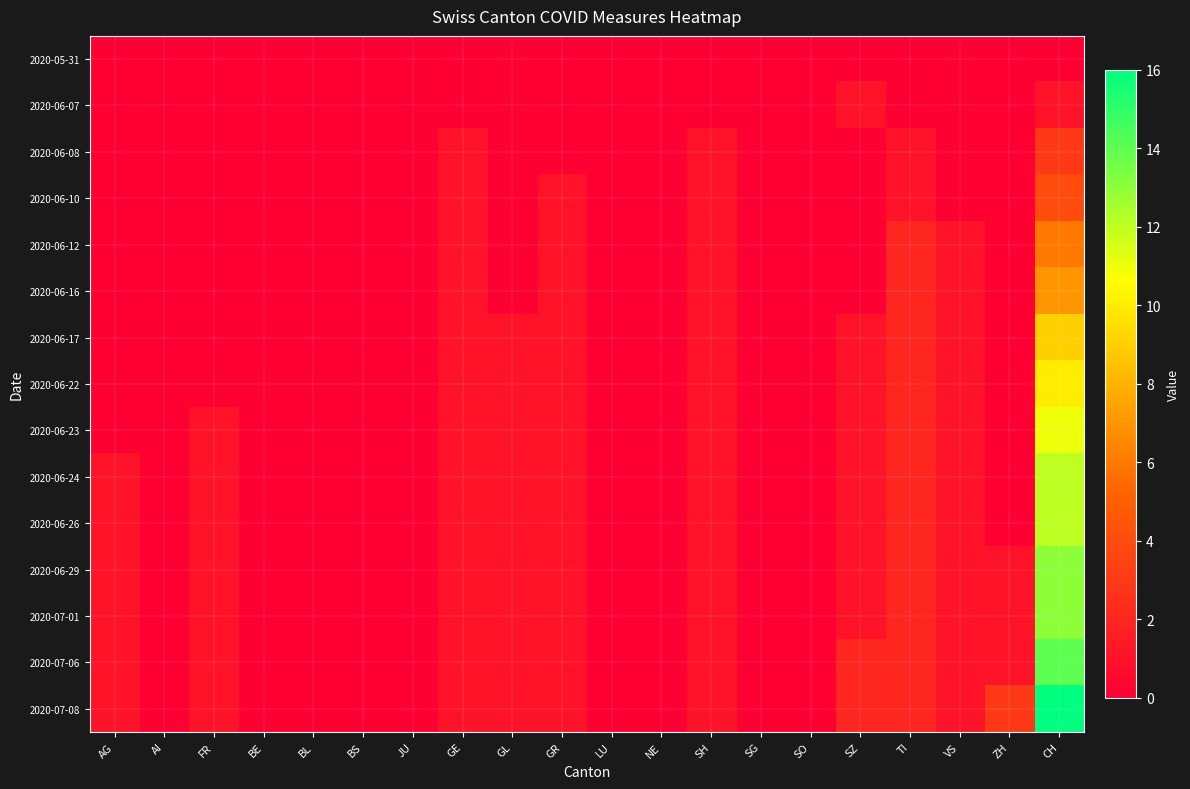

Reading left to right, what are all the values shown in this chart?

2020-05-31: AG=0	AI=0	FR=0	BE=0	BL=0	BS=0	JU=0	GE=0	GL=0	GR=0	LU=0	NE=0	SH=0	SG=0	SO=0	SZ=0	TI=0	VS=0	ZH=0	CH=0
2020-06-07: AG=0	AI=0	FR=0	BE=0	BL=0	BS=0	JU=0	GE=0	GL=0	GR=0	LU=0	NE=0	SH=0	SG=0	SO=0	SZ=1	TI=0	VS=0	ZH=0	CH=1
2020-06-08: AG=0	AI=0	FR=0	BE=0	BL=0	BS=0	JU=0	GE=1	GL=0	GR=0	LU=0	NE=0	SH=1	SG=0	SO=0	SZ=0	TI=1	VS=0	ZH=0	CH=3
2020-06-10: AG=0	AI=0	FR=0	BE=0	BL=0	BS=0	JU=0	GE=1	GL=0	GR=1	LU=0	NE=0	SH=1	SG=0	SO=0	SZ=0	TI=1	VS=0	ZH=0	CH=4
2020-06-12: AG=0	AI=0	FR=0	BE=0	BL=0	BS=0	JU=0	GE=1	GL=0	GR=1	LU=0	NE=0	SH=1	SG=0	SO=0	SZ=0	TI=2	VS=1	ZH=0	CH=6
2020-06-16: AG=0	AI=0	FR=0	BE=0	BL=0	BS=0	JU=0	GE=1	GL=0	GR=1	LU=0	NE=0	SH=1	SG=0	SO=0	SZ=0	TI=2	VS=1	ZH=0	CH=7
2020-06-17: AG=0	AI=0	FR=0	BE=0	BL=0	BS=0	JU=0	GE=1	GL=1	GR=1	LU=0	NE=0	SH=1	SG=0	SO=0	SZ=1	TI=2	VS=1	ZH=0	CH=9
2020-06-22: AG=0	AI=0	FR=0	BE=0	BL=0	BS=0	JU=0	GE=1	GL=1	GR=1	LU=0	NE=0	SH=1	SG=0	SO=0	SZ=1	TI=2	VS=1	ZH=0	CH=10
2020-06-23: AG=0	AI=0	FR=1	BE=0	BL=0	BS=0	JU=0	GE=1	GL=1	GR=1	LU=0	NE=0	SH=1	SG=0	SO=0	SZ=1	TI=2	VS=1	ZH=0	CH=11
2020-06-24: AG=1	AI=0	FR=1	BE=0	BL=0	BS=0	JU=0	GE=1	GL=1	GR=1	LU=0	NE=0	SH=1	SG=0	SO=0	SZ=1	TI=2	VS=1	ZH=0	CH=12
2020-06-26: AG=1	AI=0	FR=1	BE=0	BL=0	BS=0	JU=0	GE=1	GL=1	GR=1	LU=0	NE=0	SH=1	SG=0	SO=0	SZ=1	TI=2	VS=1	ZH=0	CH=12
2020-06-29: AG=1	AI=0	FR=1	BE=0	BL=0	BS=0	JU=0	GE=1	GL=1	GR=1	LU=0	NE=0	SH=1	SG=0	SO=0	SZ=1	TI=2	VS=1	ZH=1	CH=13
2020-07-01: AG=1	AI=0	FR=1	BE=0	BL=0	BS=0	JU=0	GE=1	GL=1	GR=1	LU=0	NE=0	SH=1	SG=0	SO=0	SZ=1	TI=2	VS=1	ZH=1	CH=13
2020-07-06: AG=1	AI=0	FR=1	BE=0	BL=0	BS=0	JU=0	GE=1	GL=1	GR=1	LU=0	NE=0	SH=1	SG=0	SO=0	SZ=2	TI=2	VS=1	ZH=1	CH=14
2020-07-08: AG=1	AI=0	FR=1	BE=0	BL=0	BS=0	JU=0	GE=1	GL=1	GR=1	LU=0	NE=0	SH=1	SG=0	SO=0	SZ=2	TI=2	VS=1	ZH=3	CH=16